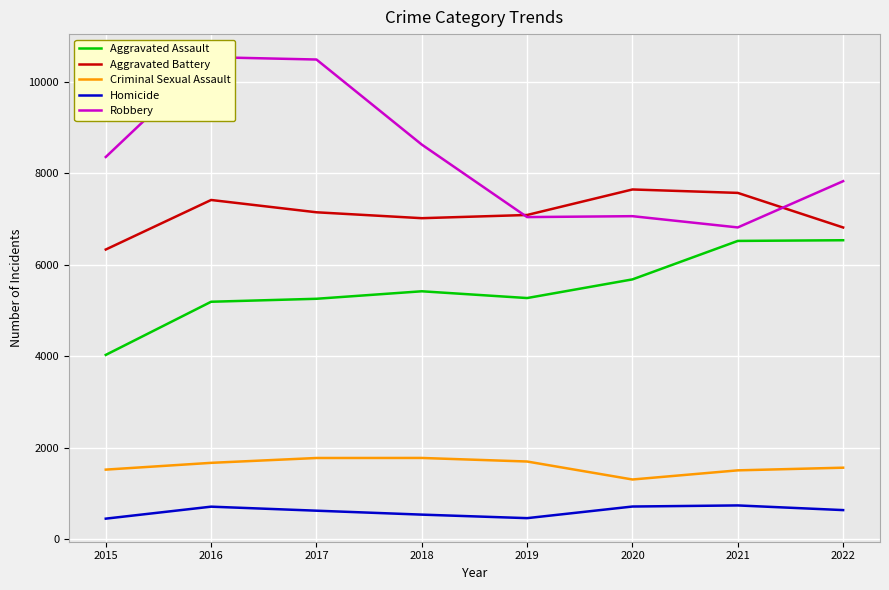

Reading right to left, what are all the values shown in this chart?

Aggravated Assault: 6534	6519	5678	5270	5418	5254	5189	4027
Aggravated Battery: 6813	7569	7644	7086	7016	7145	7414	6331
Criminal Sexual Assault: 1561	1503	1303	1696	1774	1773	1667	1519
Homicide: 634	736	712	458	535	621	709	447
Robbery: 7825	6814	7060	7040	8625	10485	10536	8354